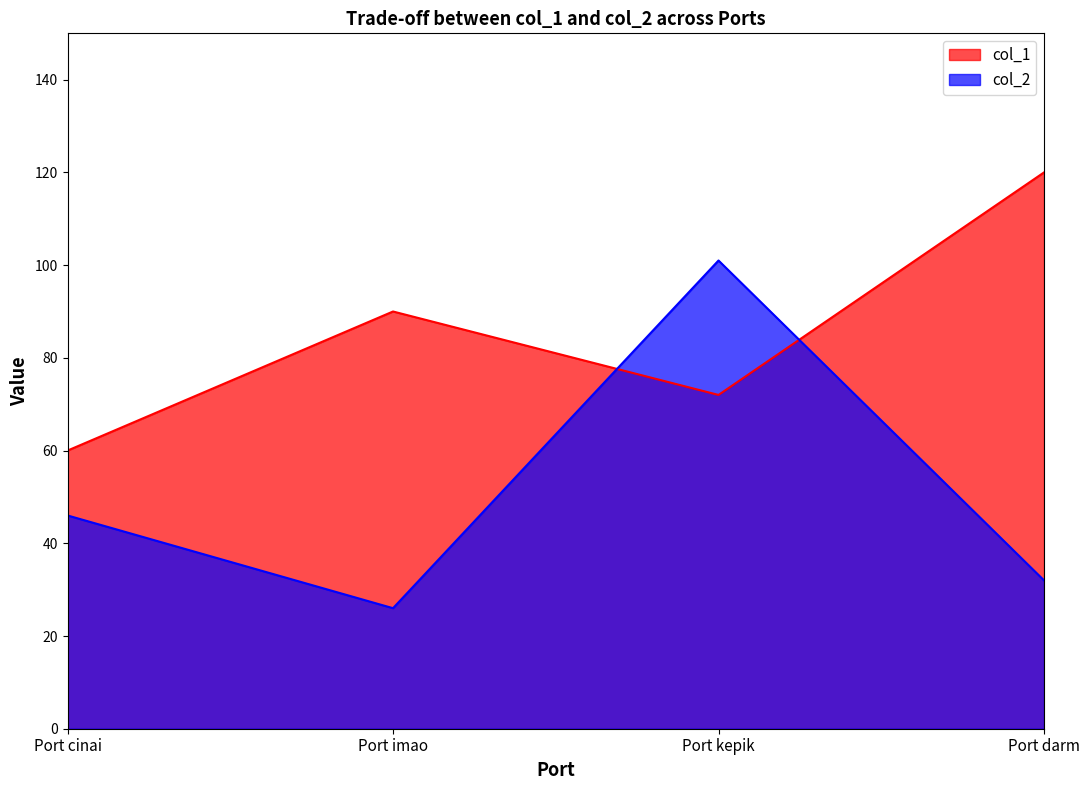

In col_1, how many points are higher than both neighbors (excluding endpoints)?

1